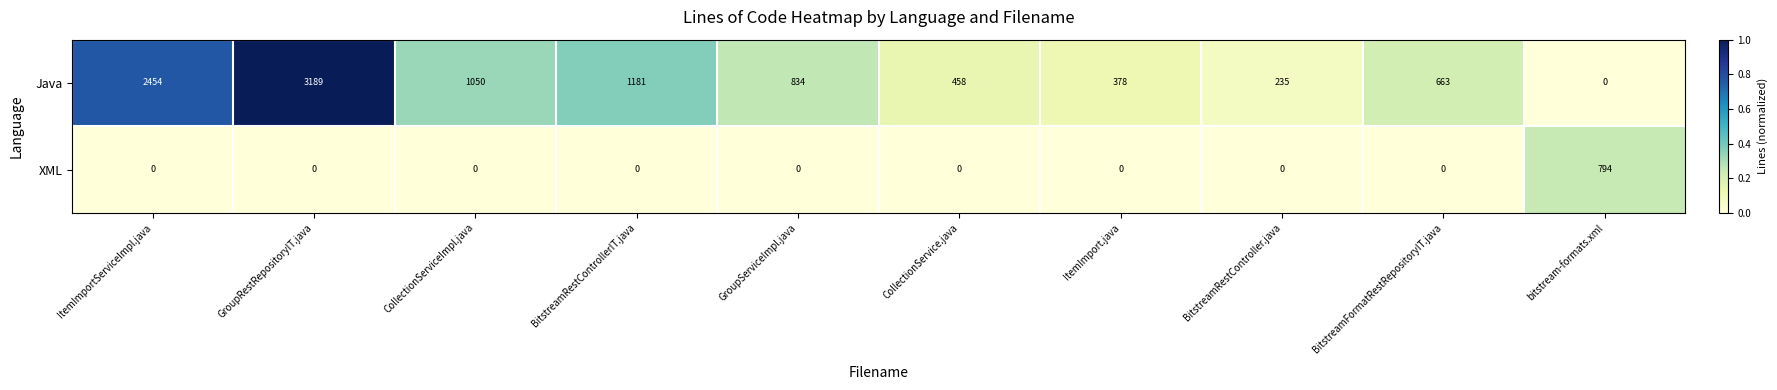

Rank the series at BitstreamRestController.java from lowest to highest value.

XML, Java